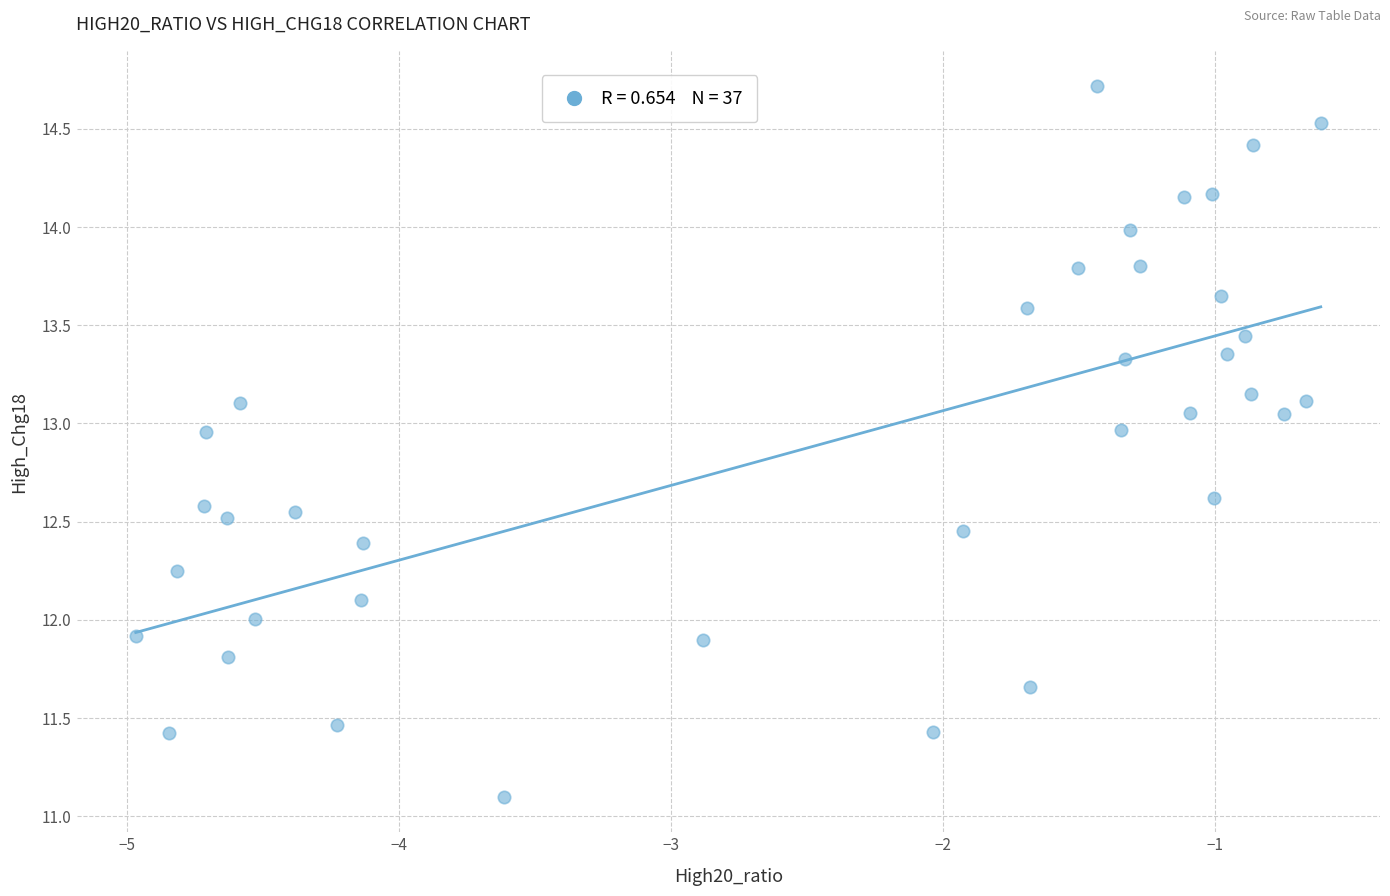

What is the range of Y values (max minus min)?

3.6